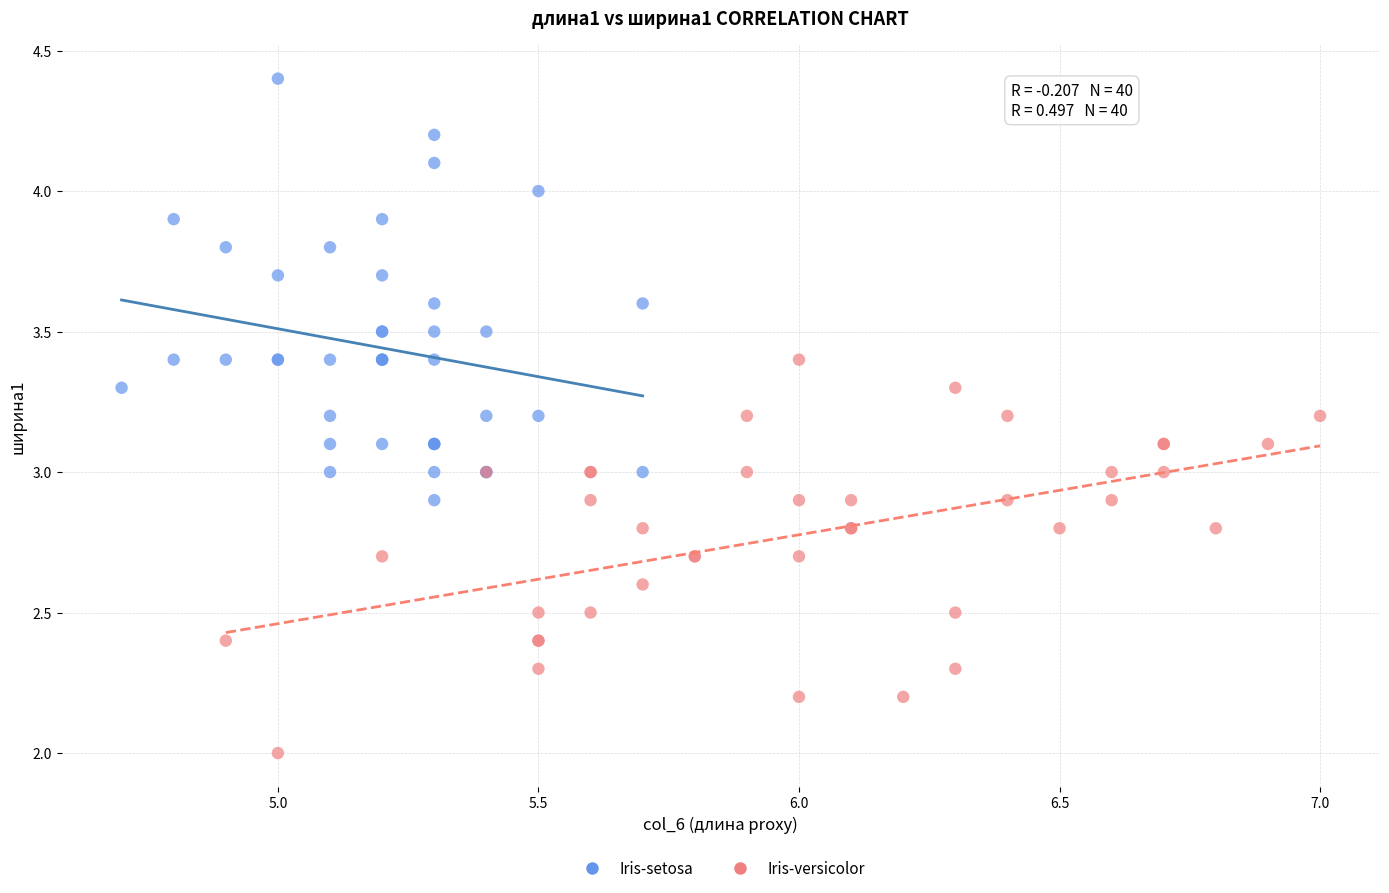

Which series contains the lowest Y value?

Iris-versicolor